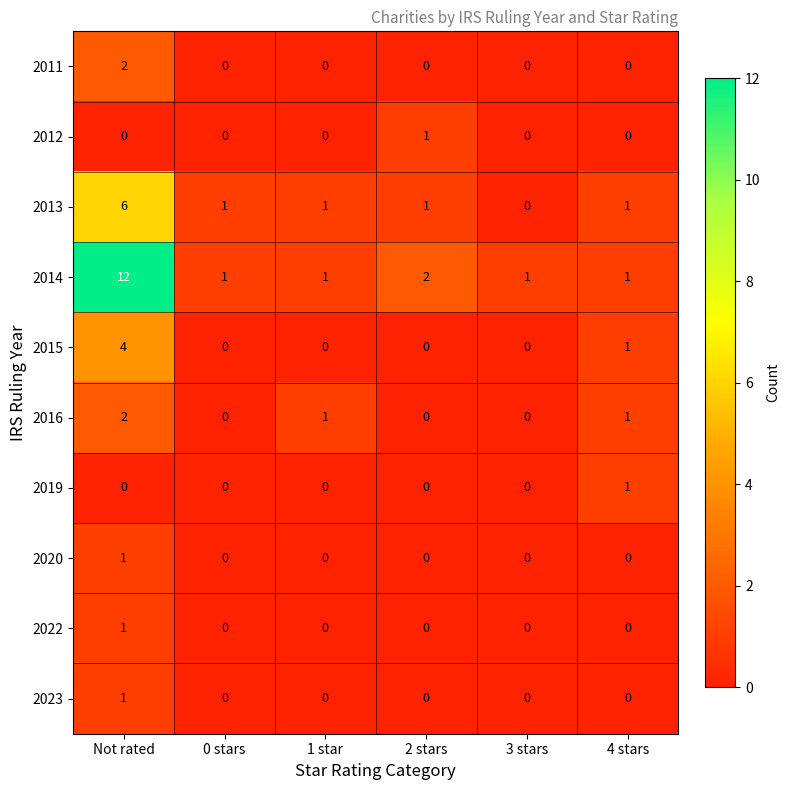

Between Not rated and 1 star, which series saw the biggest shift?

2014